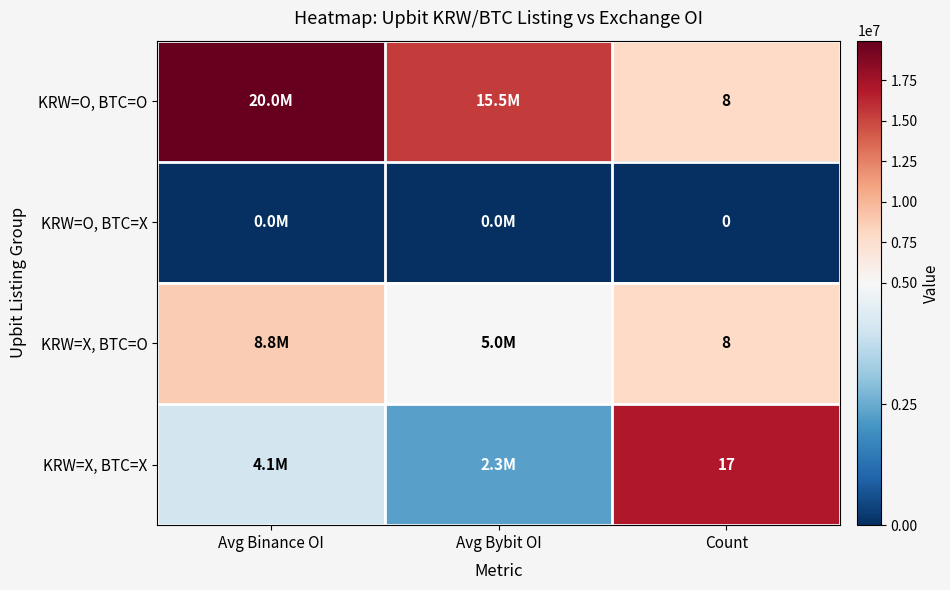

Is the value of KRW=O, BTC=X at Count greater than the value of KRW=O, BTC=O at Count?

No